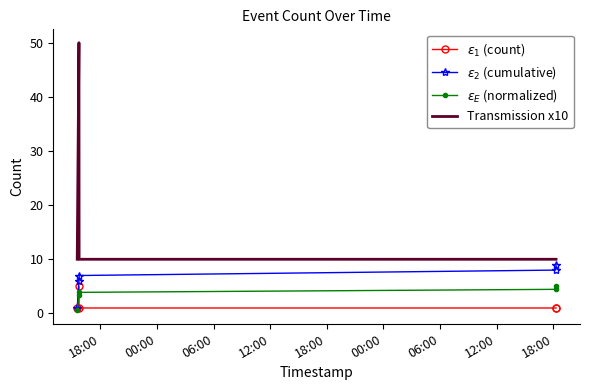

What is the maximum value for Transmission x10?

50.0